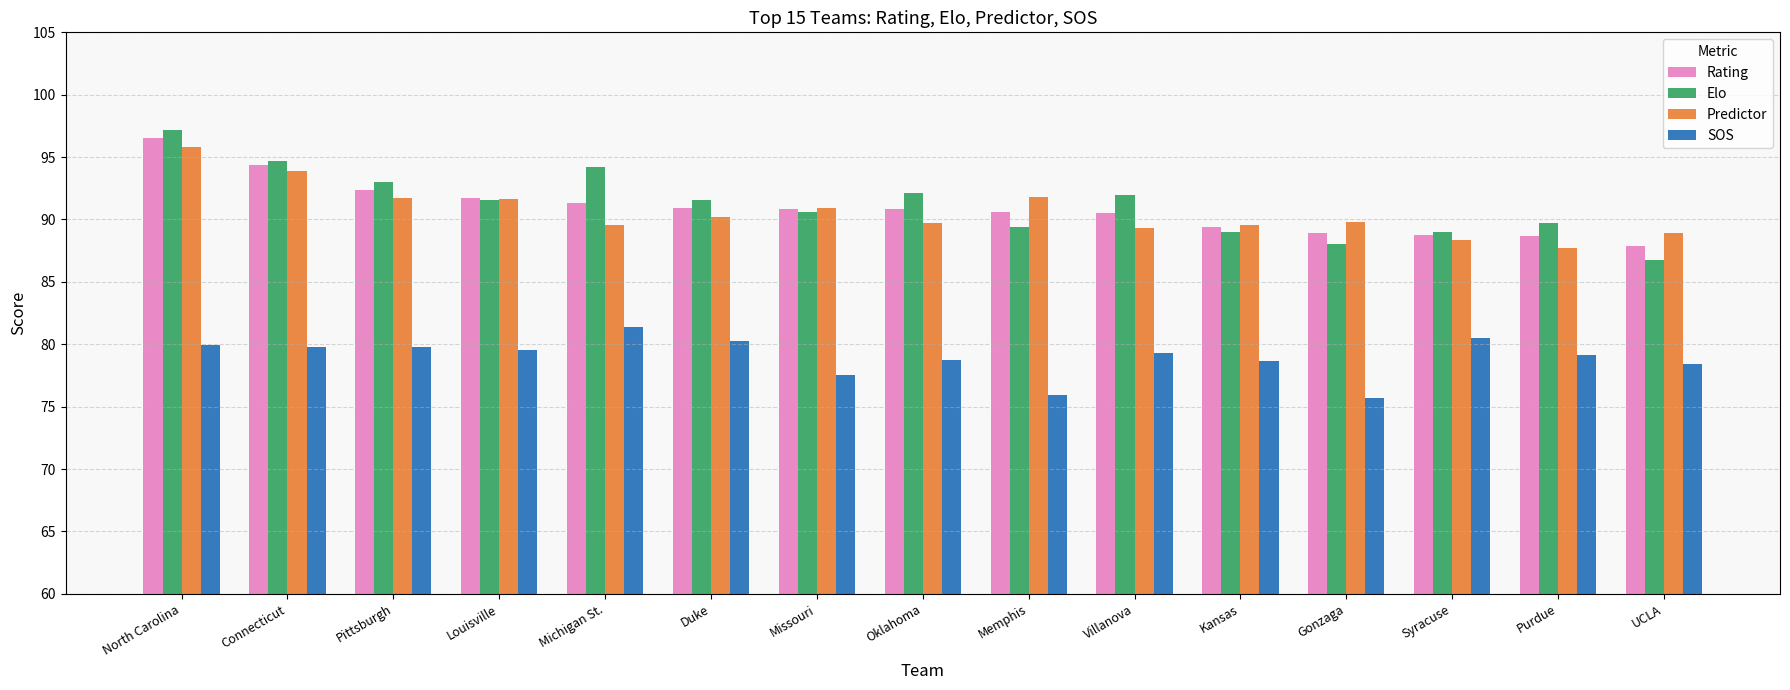

How many bars are there in total?

60